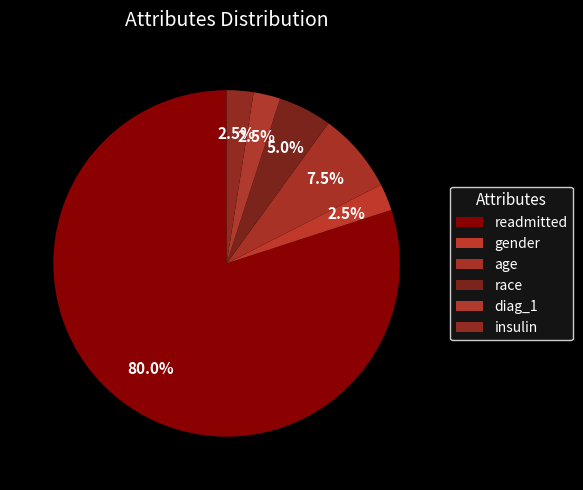

Approximately how many times larger is the value at race compared to age?

0.7